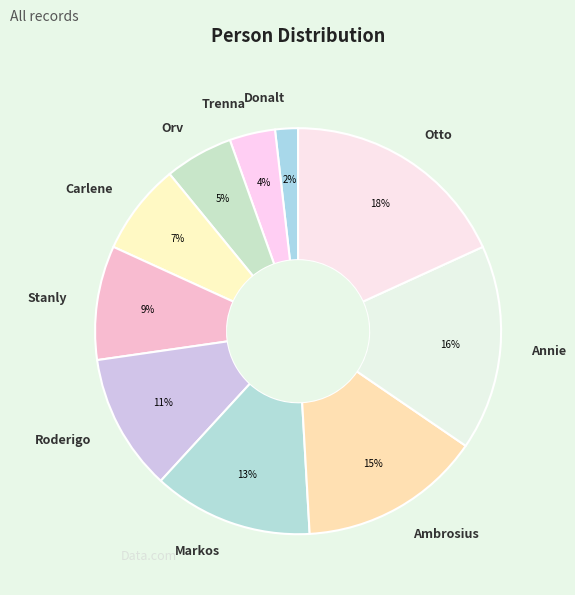

Which category has the smallest portion of the pie?

Donalt